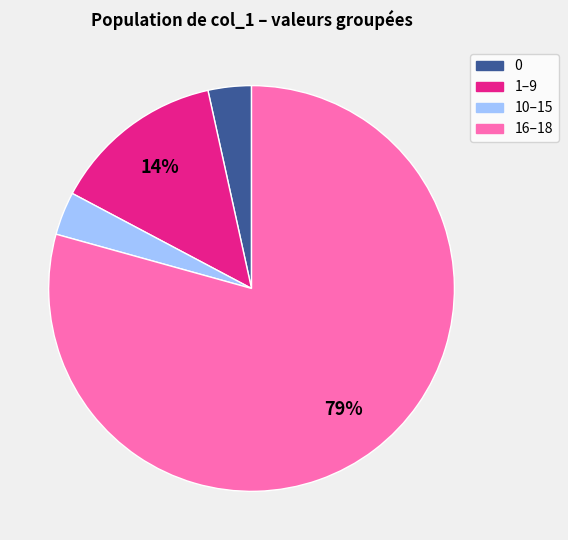

How many slices are in this pie chart?

4